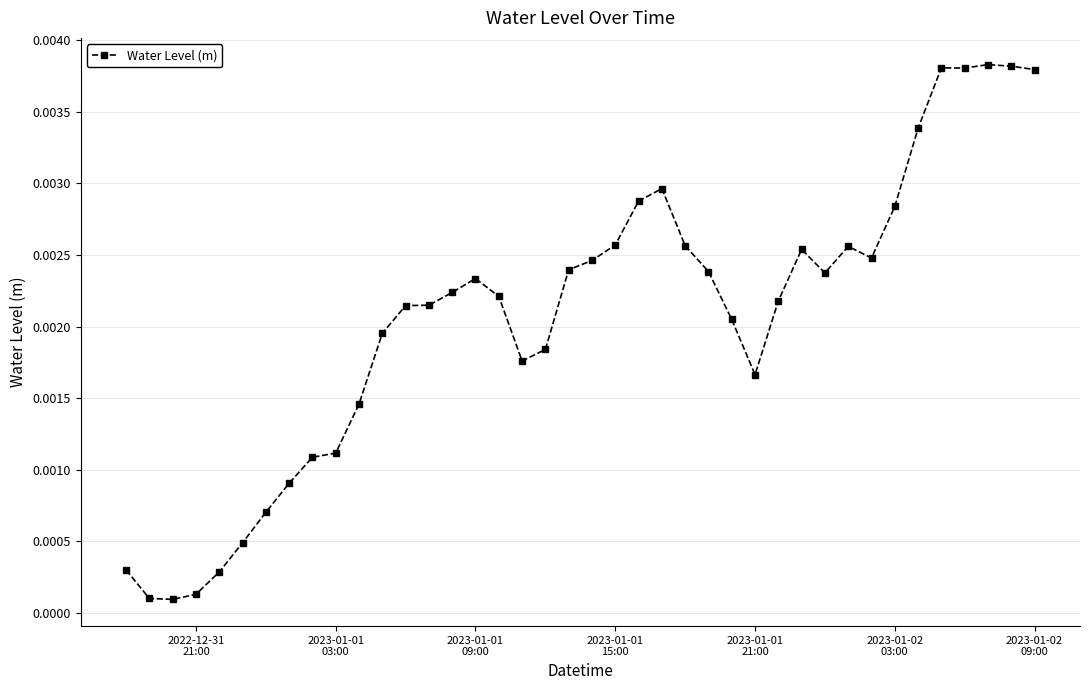

Does the chart have visible grid lines?

Yes